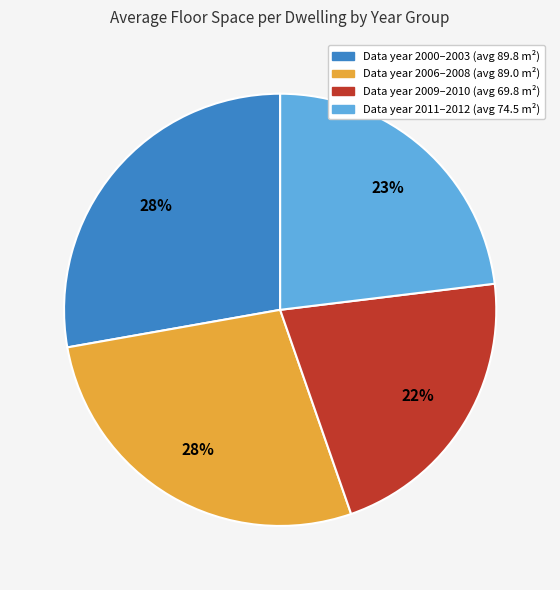

To the nearest percent, what is the difference between the largest and smallest slice percentages?

6%